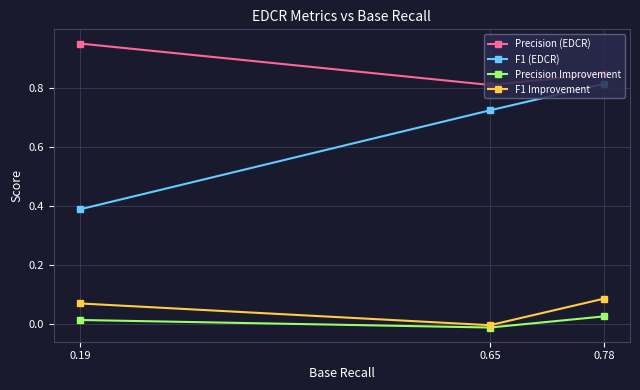

Between 0.19 and 0.65, which series saw the biggest shift?

F1 (EDCR)